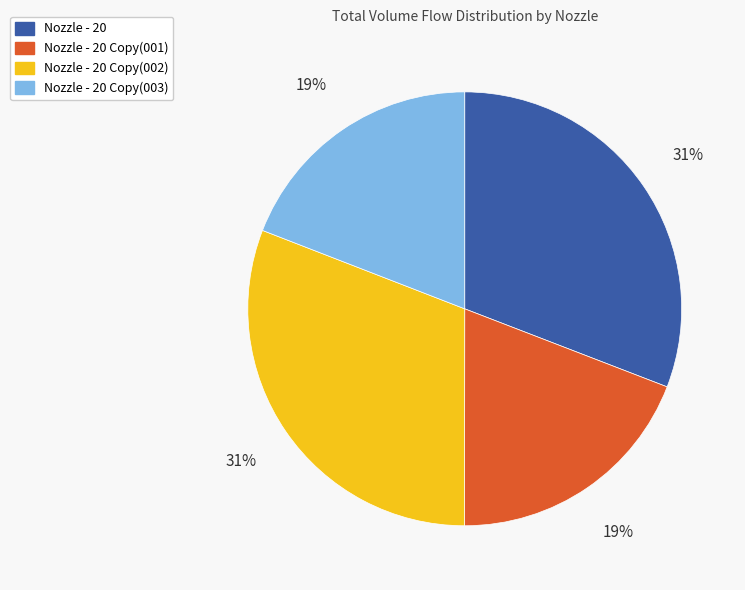

How many segments does this pie chart have?

4